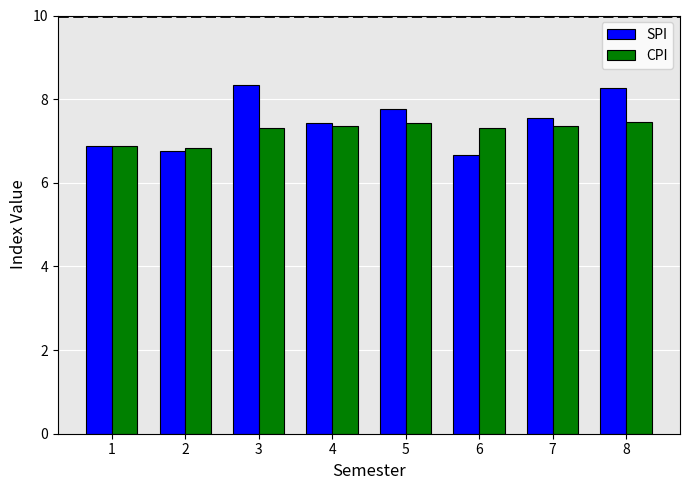

The CPI series shows 12.1 at 5. True or false?

False